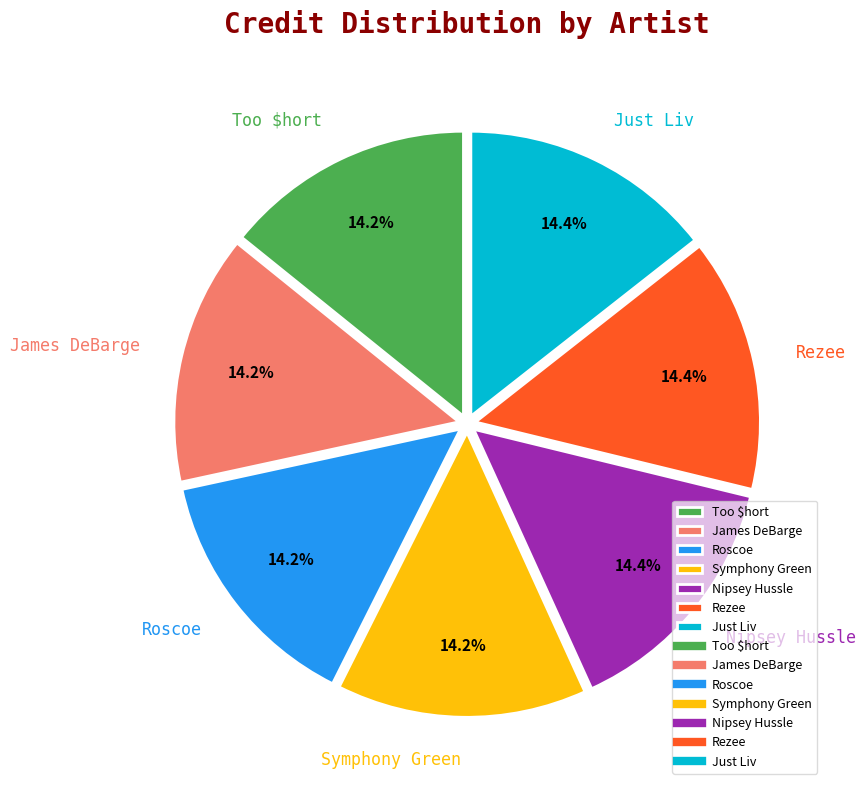

Is there a majority slice in this chart?

No